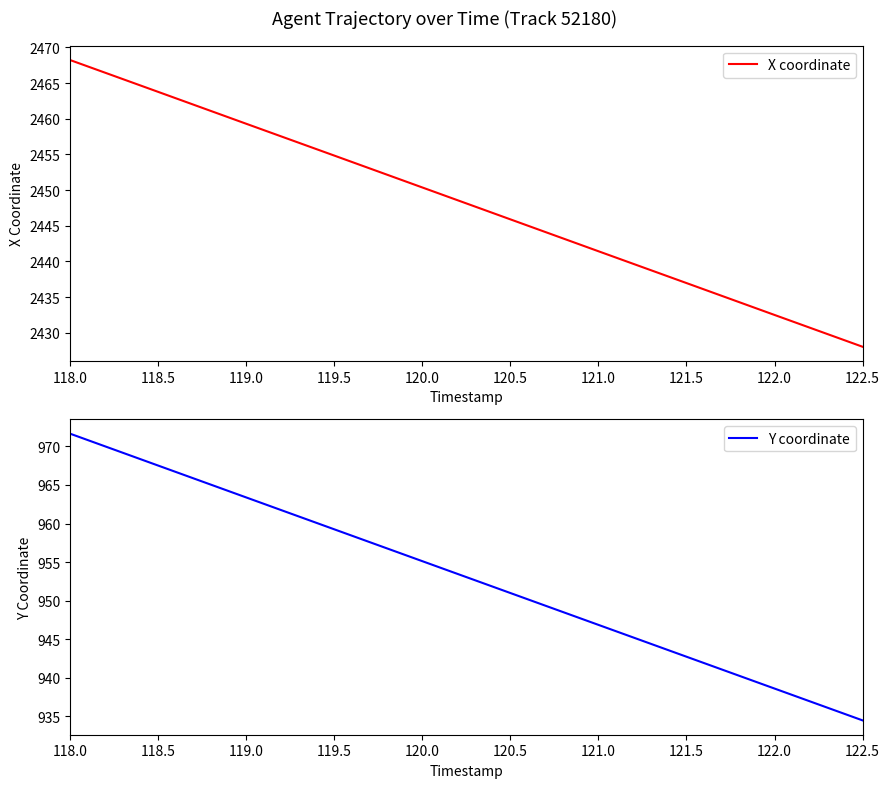

Reading left to right, list all the values displayed in this chart.

X coordinate: 118.0=2468.2	118.5=2463.8	119.0=2459.3	119.5=2454.8	120.0=2450.4	120.5=2445.9	121.0=2441.4	121.5=2437.0	122.0=2432.5	122.5=2428.0
Y coordinate: 118.0=971.7	118.5=967.5	119.0=963.4	119.5=959.2	120.0=955.1	120.5=951.0	121.0=946.9	121.5=942.7	122.0=938.6	122.5=934.5